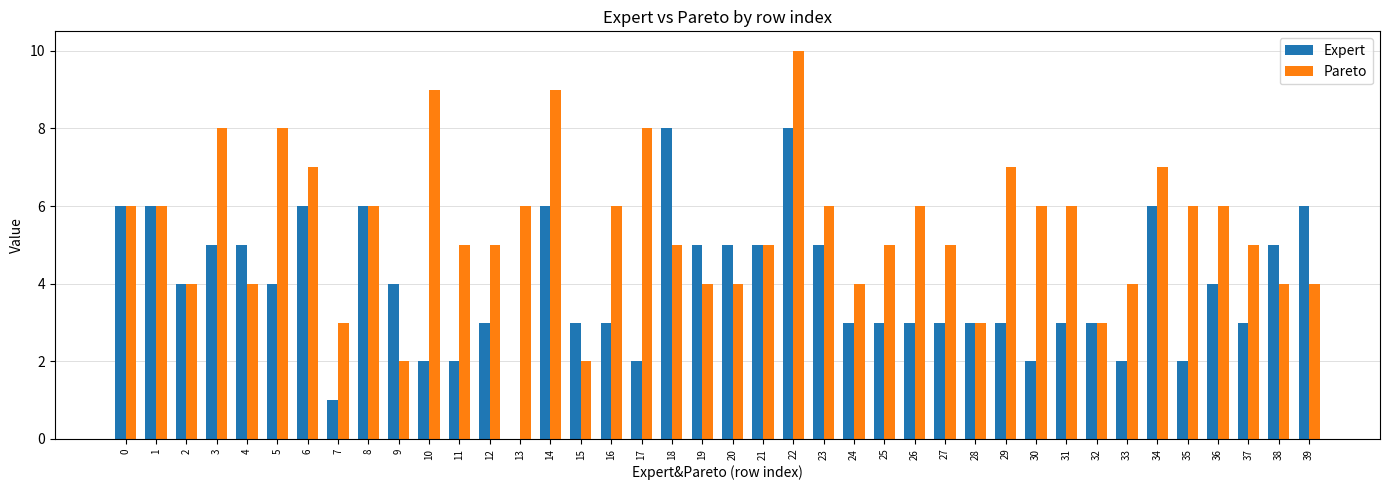

The value of Pareto at 8 is 10. True or false?

False